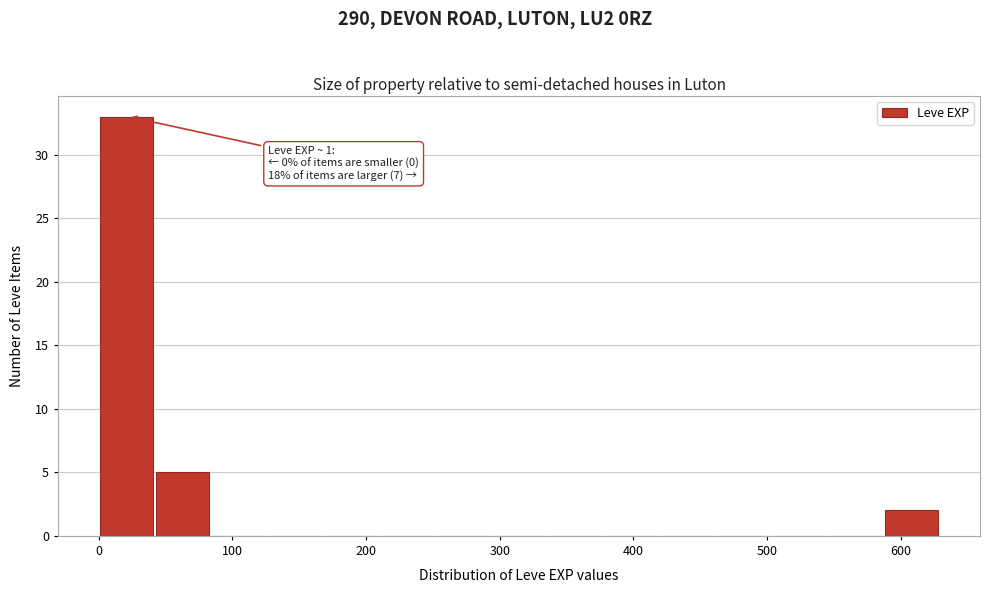

Which range on the x-axis has the tallest bar?

0 to 40